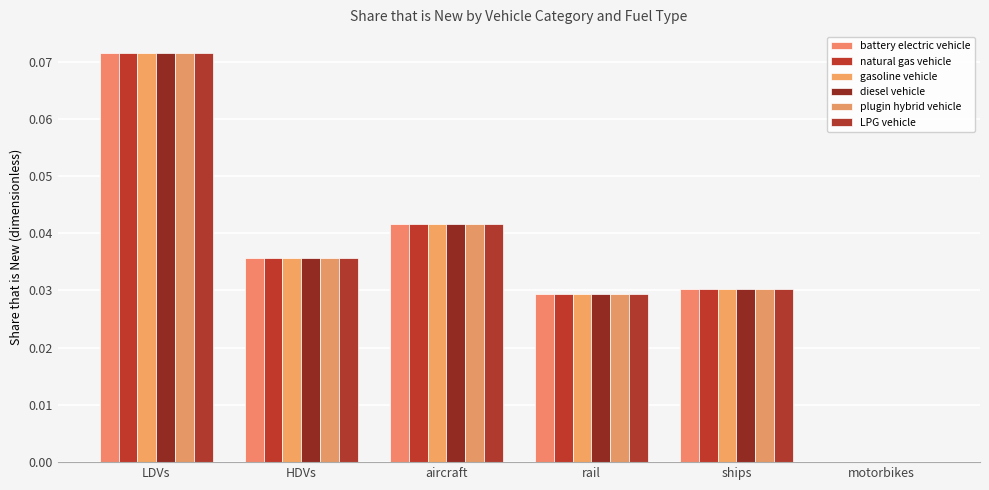

The value of LPG vehicle at ships is 0.0. True or false?

False